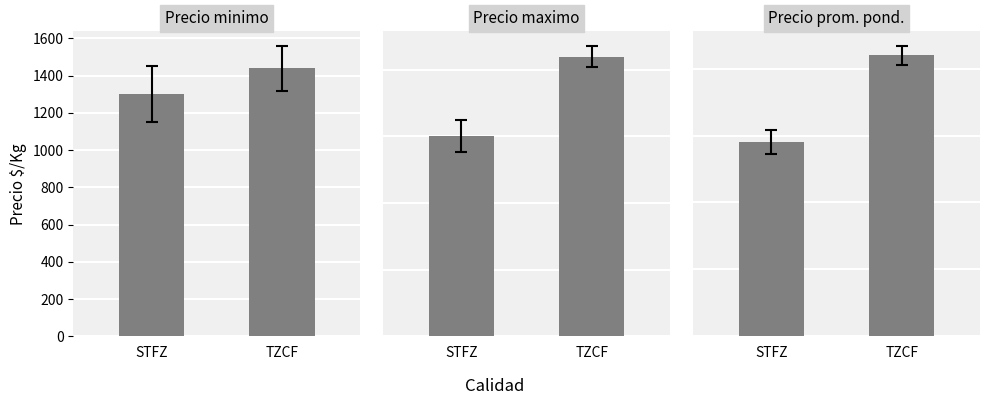

Reading left to right, transcribe all the data shown in this chart.

Precio minimo: STFZ=1300	TZCF=1440
Precio maximo: STFZ=15000	TZCF=21000
Precio prom. pond.: STFZ=14533	TZCF=21000